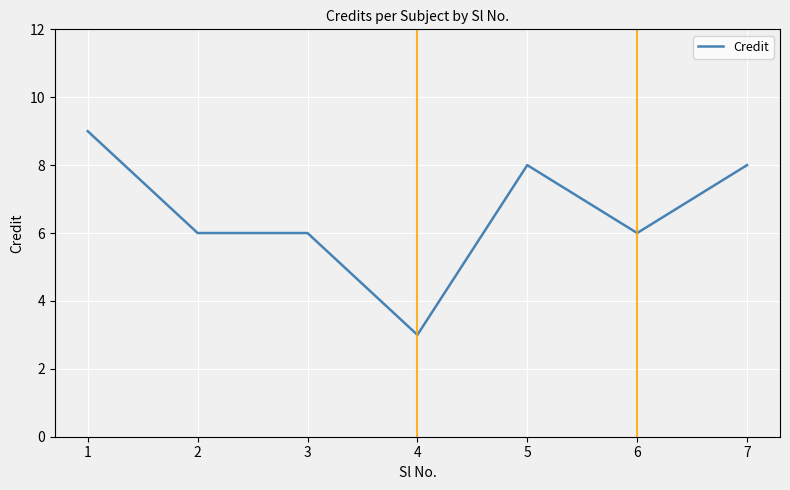

Reading right to left, list all the values displayed in this chart.

8	6	8	3	6	6	9